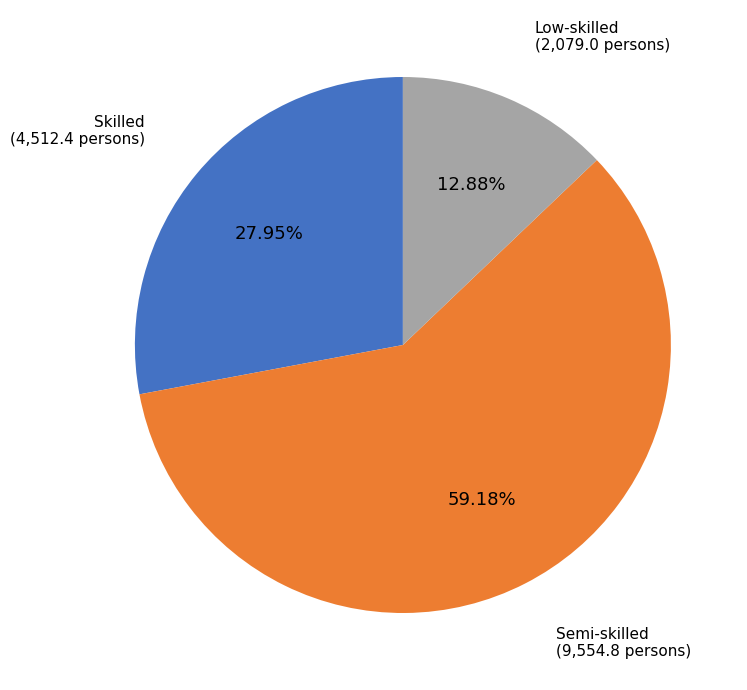

To the nearest percent, what is the difference between the Semi-skilled and Skilled slice percentages?

31%